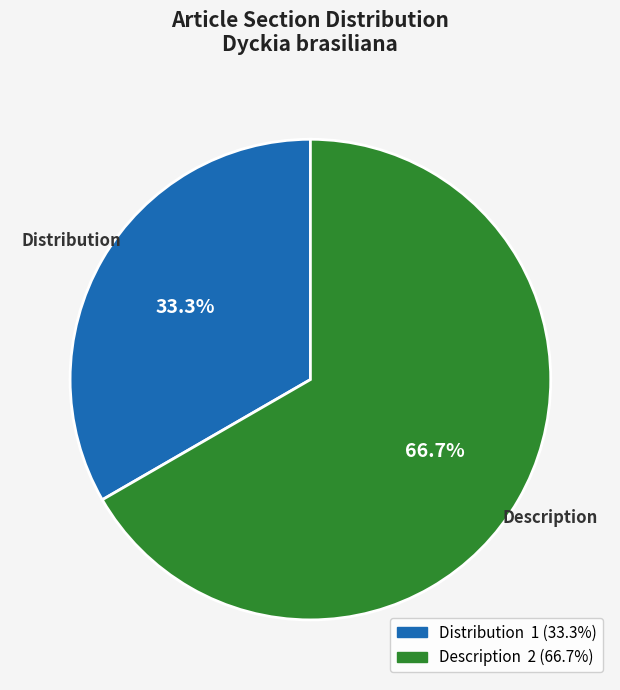

Count the number of slices in the pie.

2